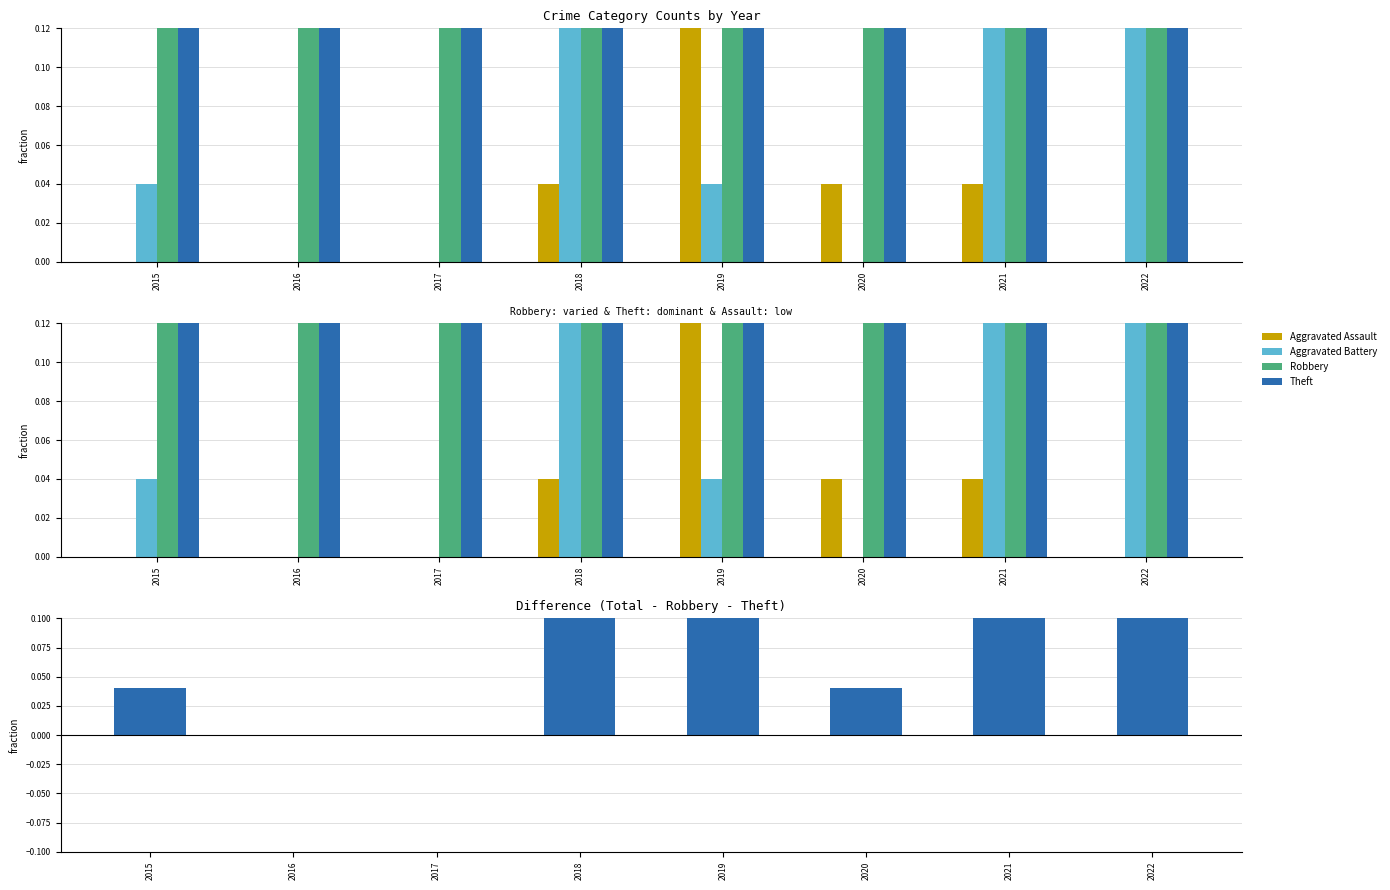

What is the value of the Theft bar at the 1st from the left?

0.4